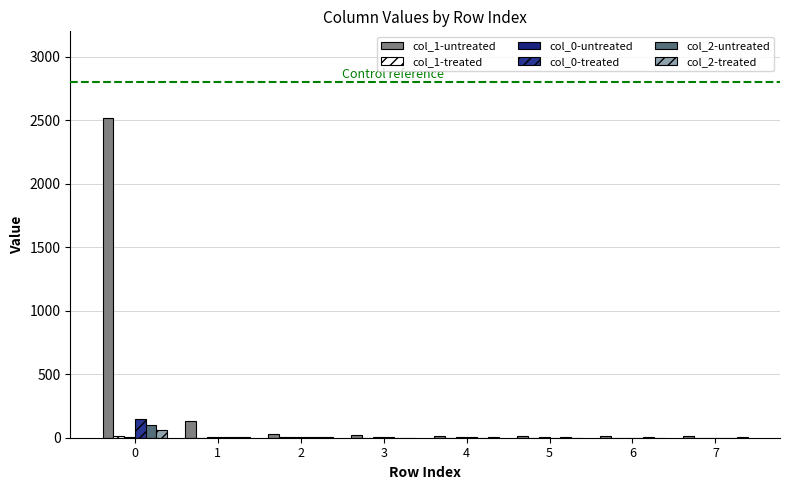

Is the value of col_0-untreated at 6 greater than the value of col_1-untreated at 5?

No